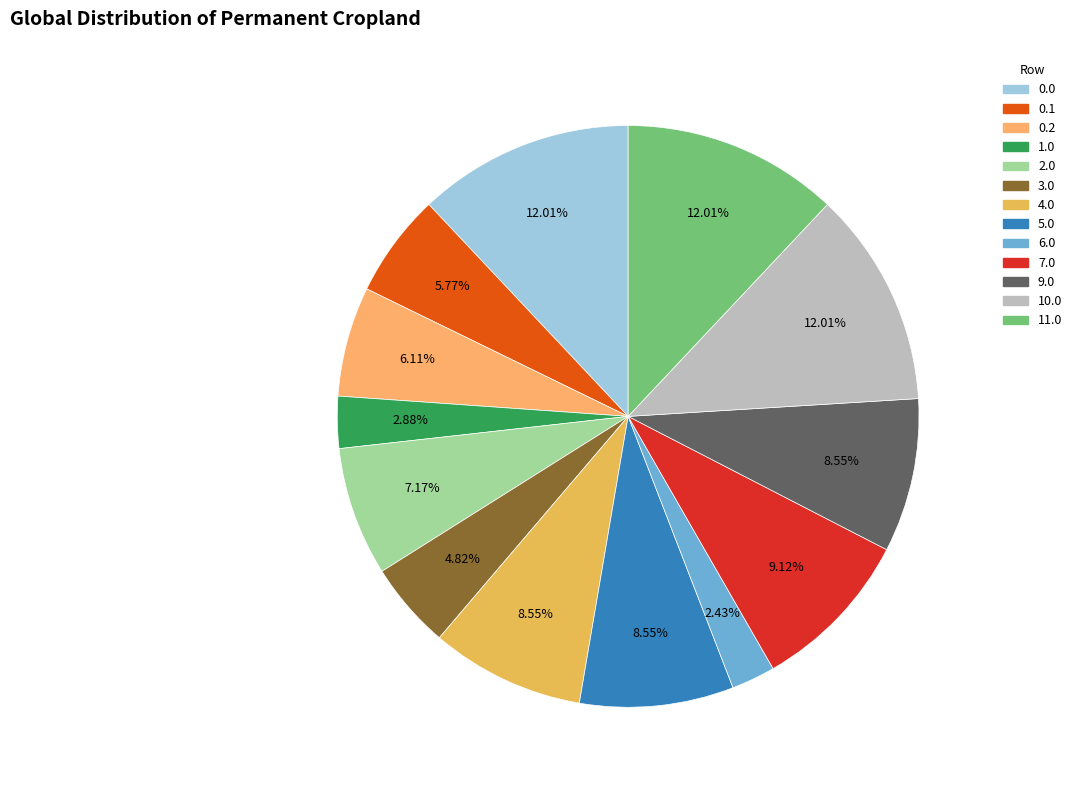

To the nearest percent, what is the difference between the largest and smallest slice percentages?

10%